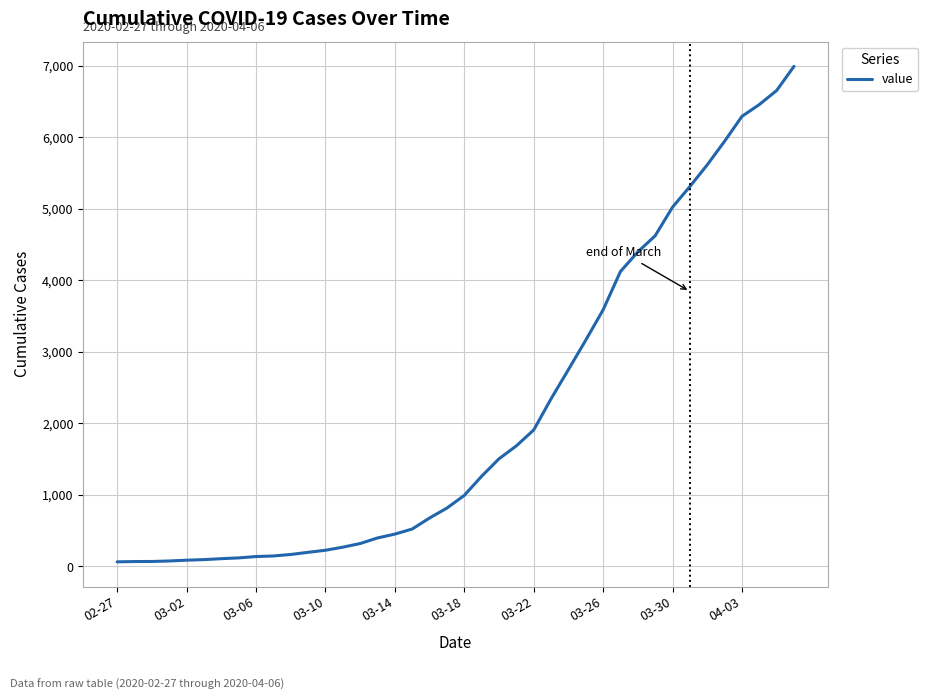

What is the difference between the maximum and minimum values?

6931